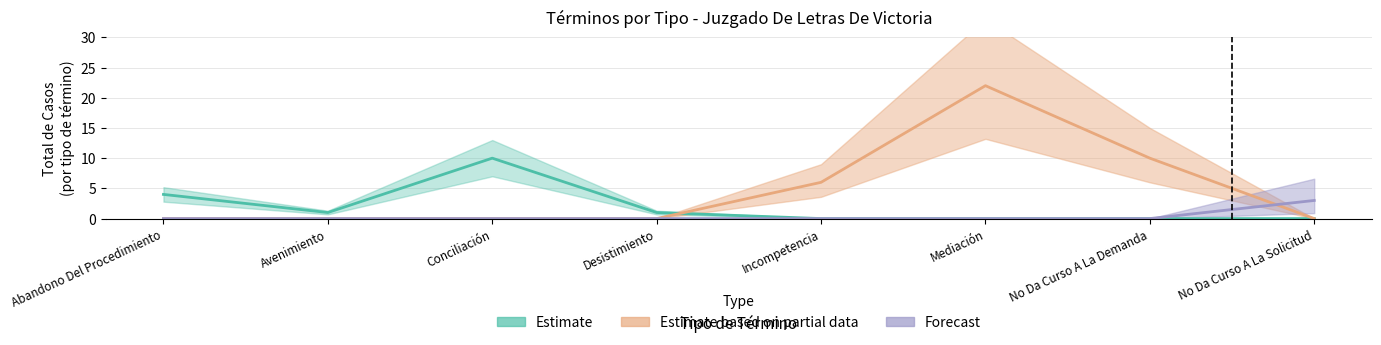

What is the difference between the maximum and minimum values in the Forecast series?

3